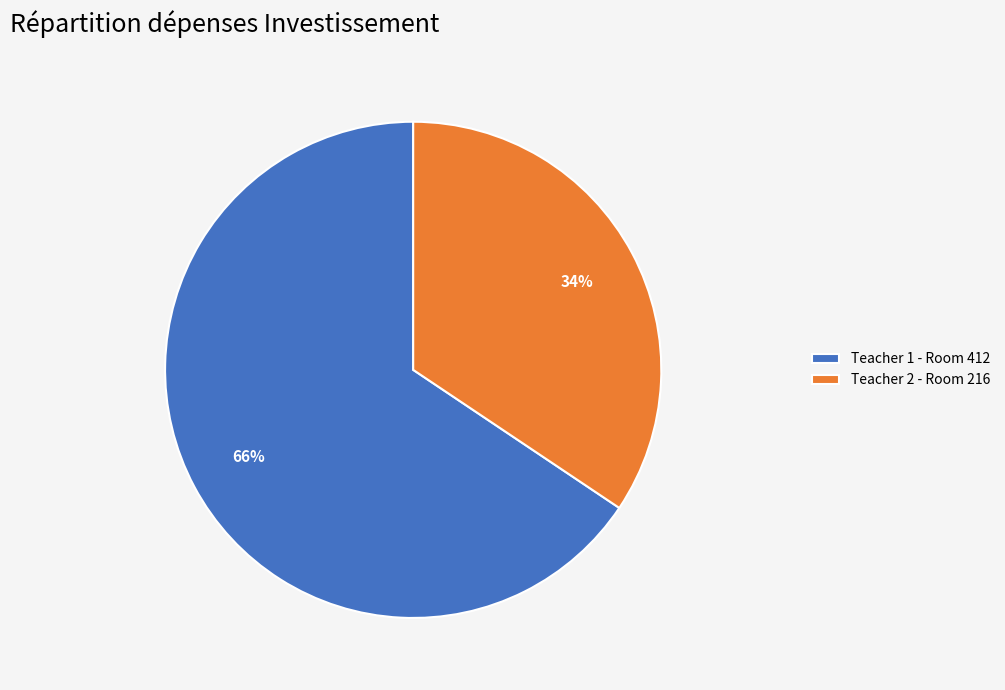

Approximately how many times larger is the value at Teacher 1 - Room 412 compared to Teacher 2 - Room 216?

1.9